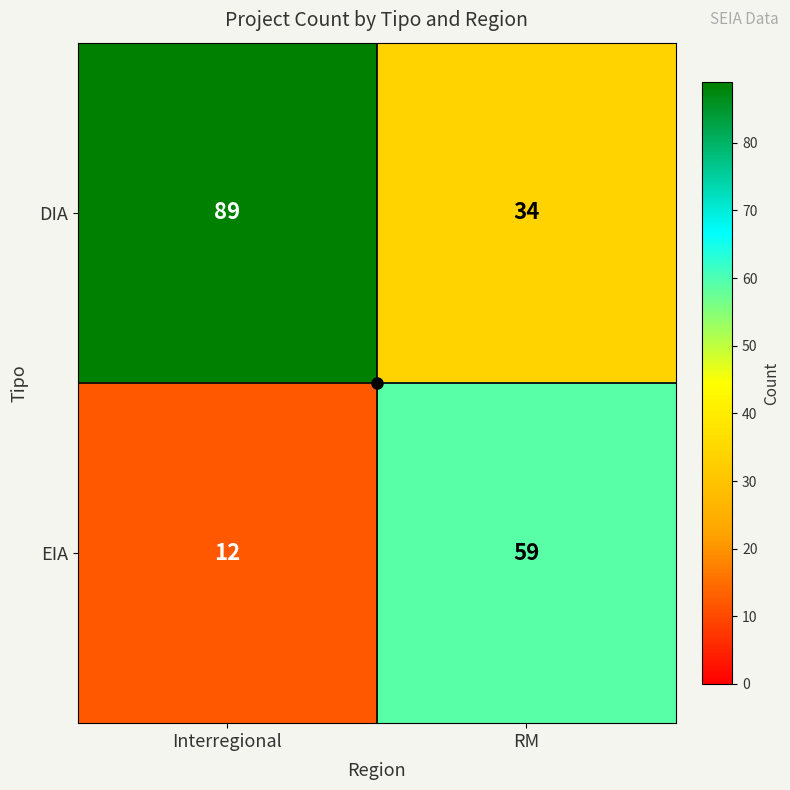

Between Interregional and RM, which series saw the biggest shift?

DIA